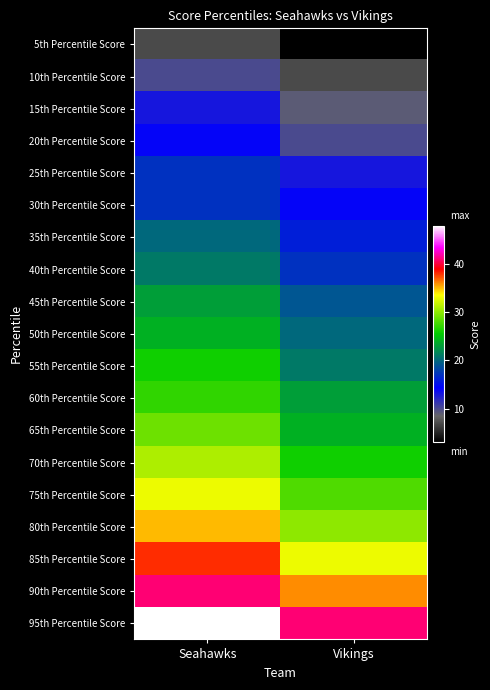

What is the maximum value shown in the chart?

48